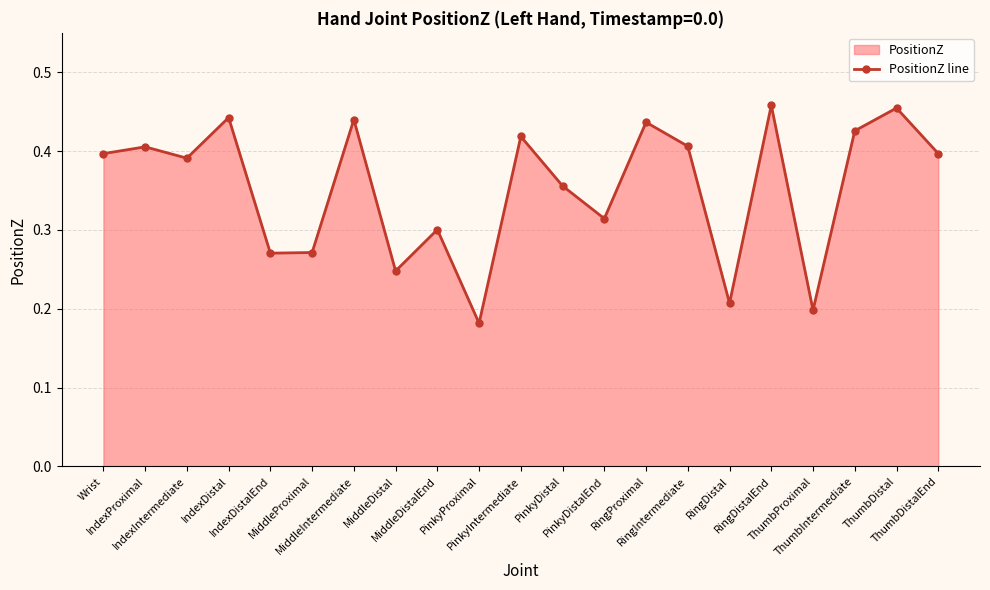

Which category has the highest value across all series?

RingDistalEnd